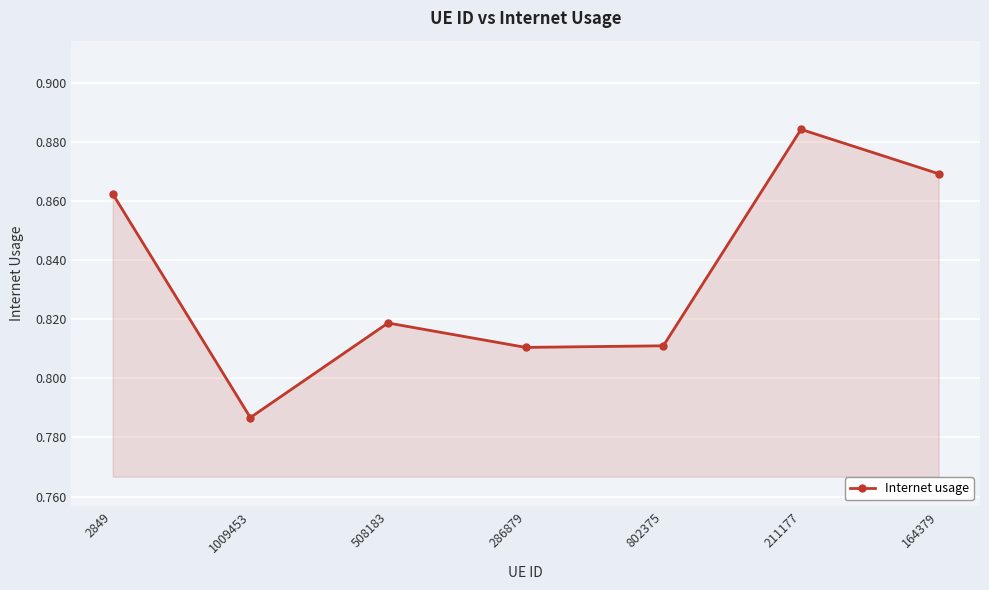

Where is the data nearest to the value 0?

1009453